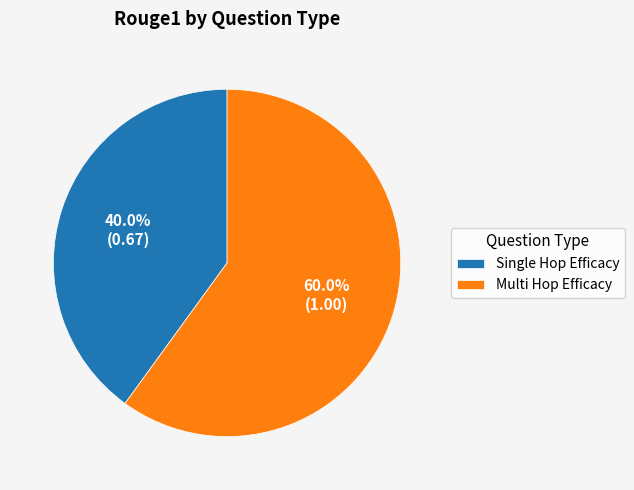

Does any single category account for the majority?

Yes